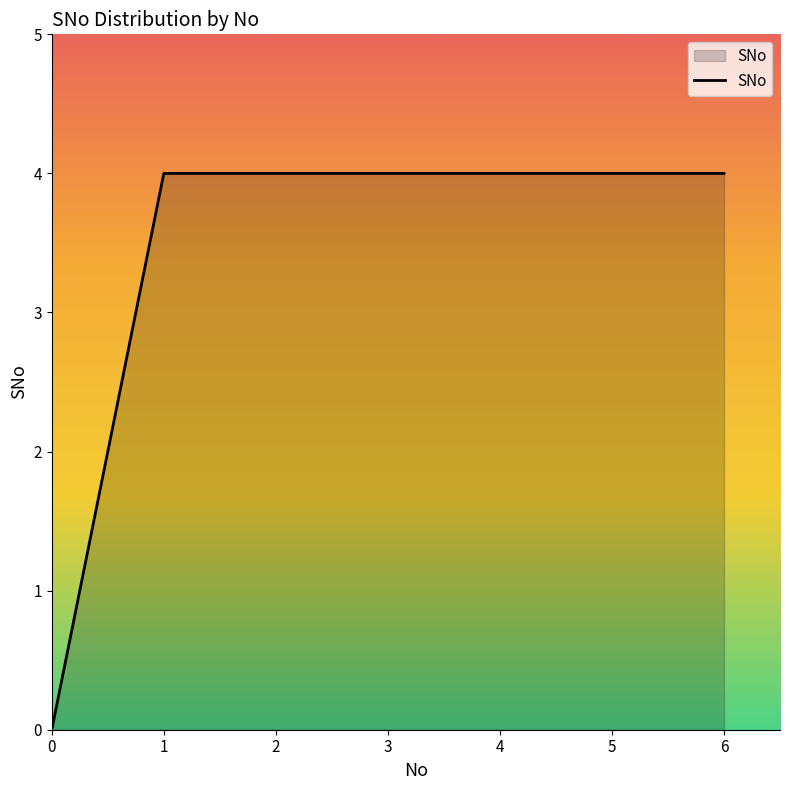

What is the ratio of the value at 1 to the value at 4?

1.0